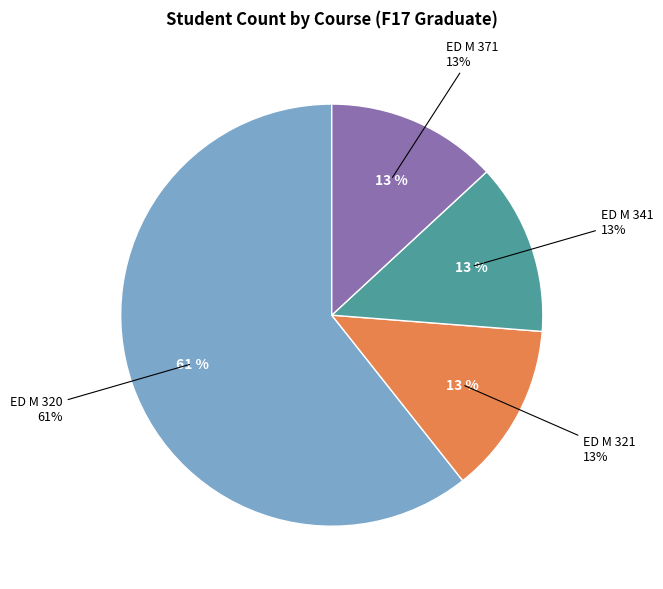

The ED   M  341 slice represents 1% of the pie. True or false?

False